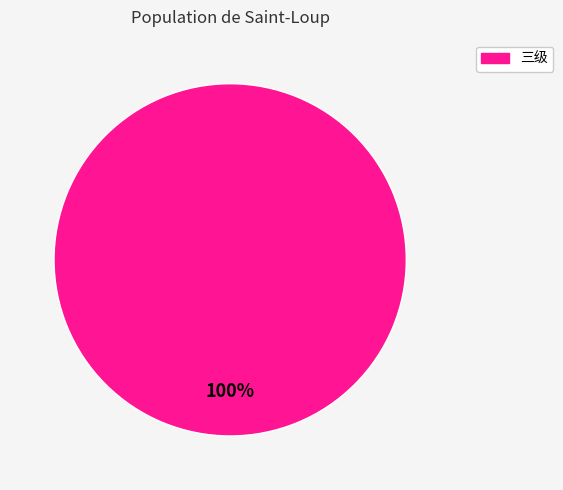

Does any single category account for the majority?

Yes